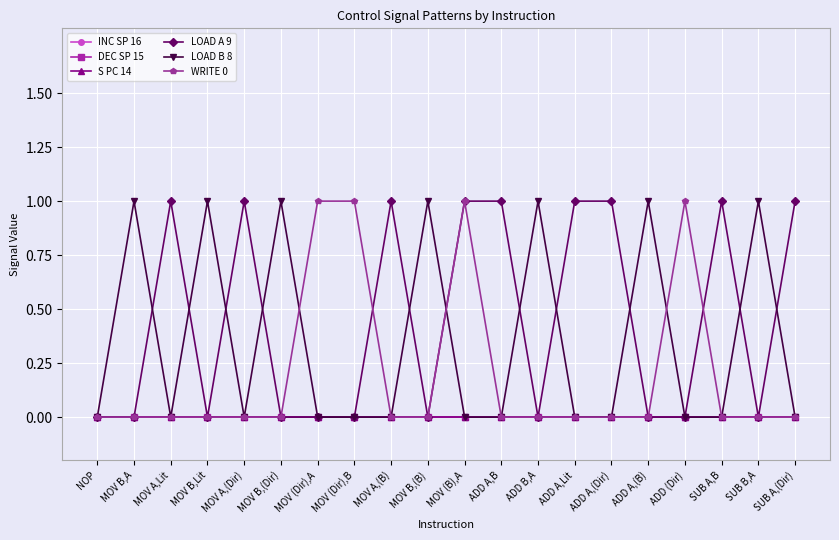

Is this an area chart (filled region under the line)?

No